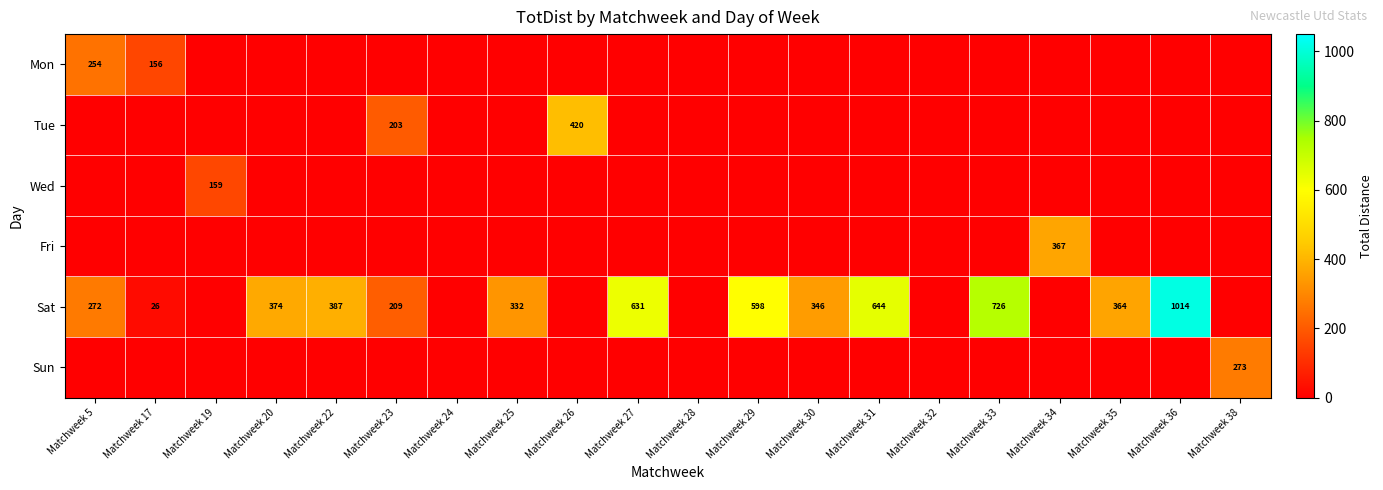

Is it true that Wed equals -70 at Matchweek 36?

False